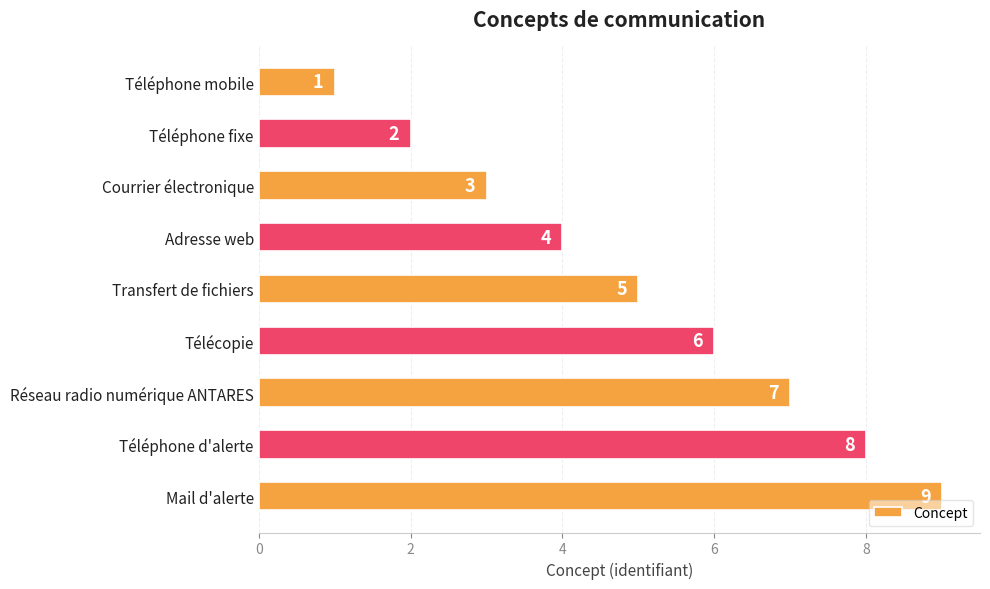

What is the change in value from Transfert de fichiers to Téléphone d'alerte?

+3